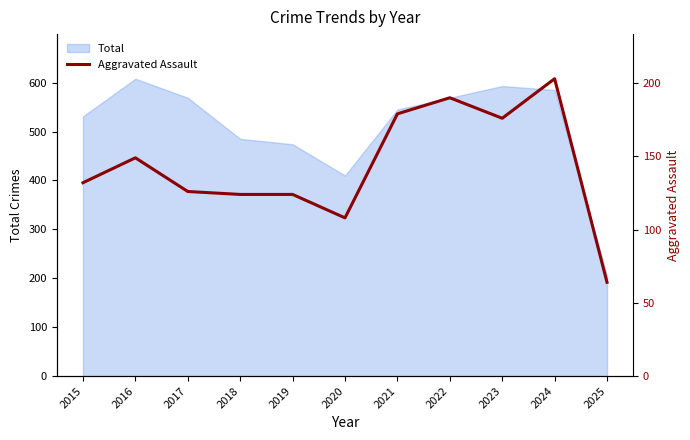

What is the value of the 3rd point from the left?

126